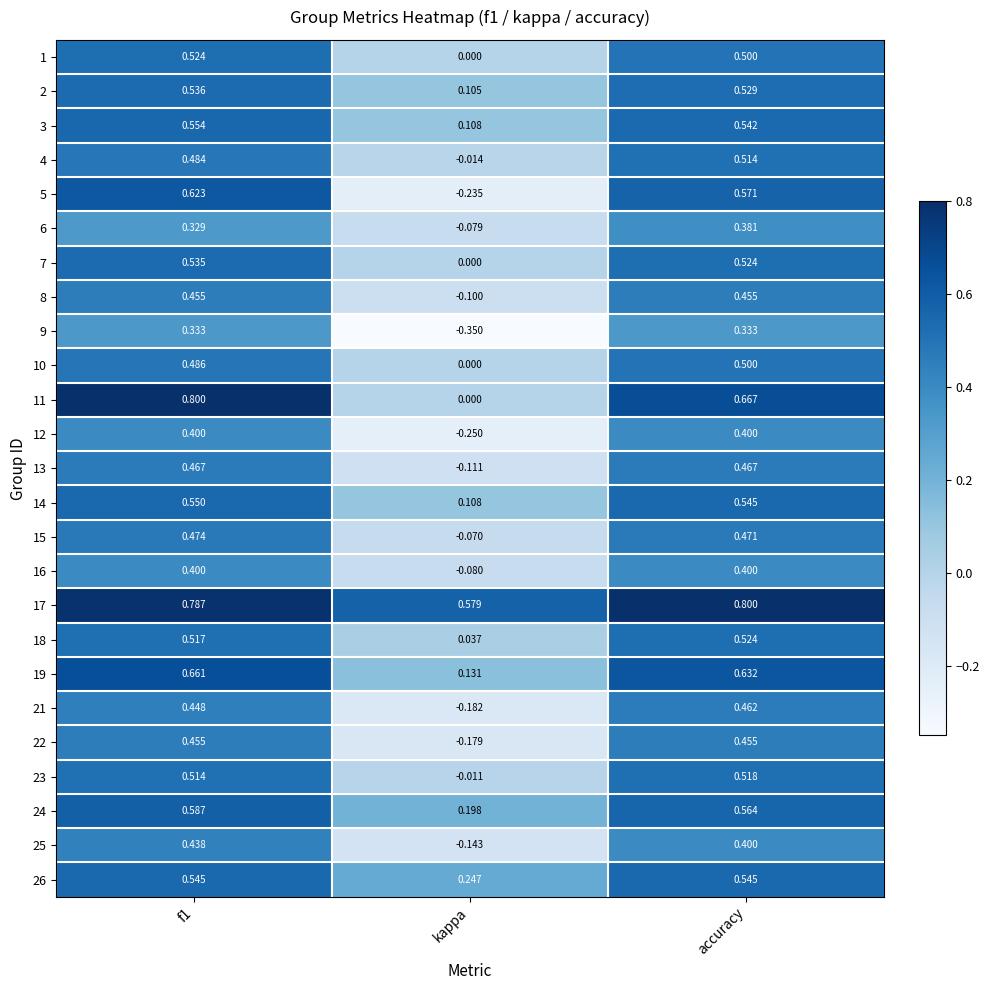

At which label is 19 closest to 0?

kappa